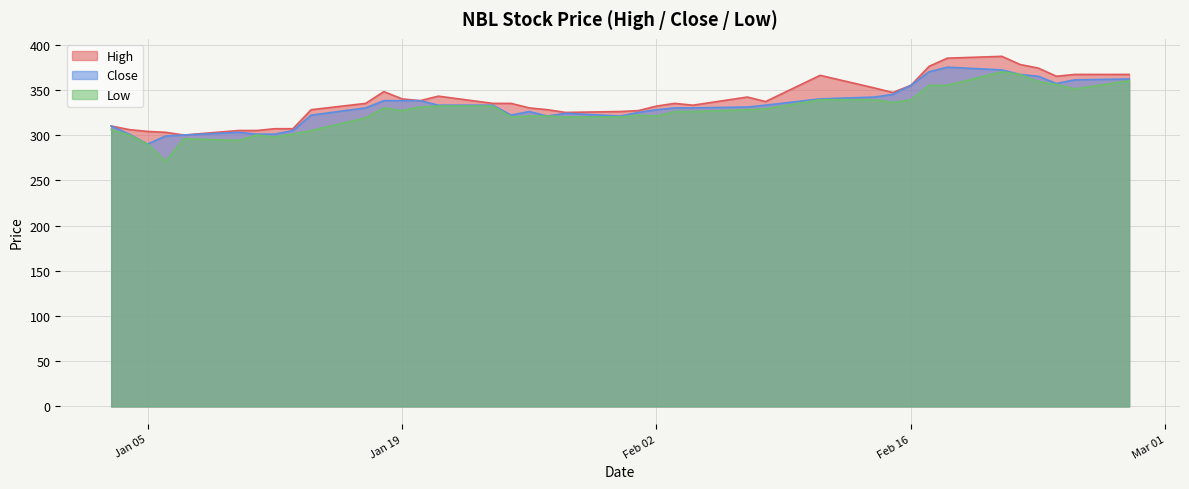

Which series has the widest spread of values?

Low